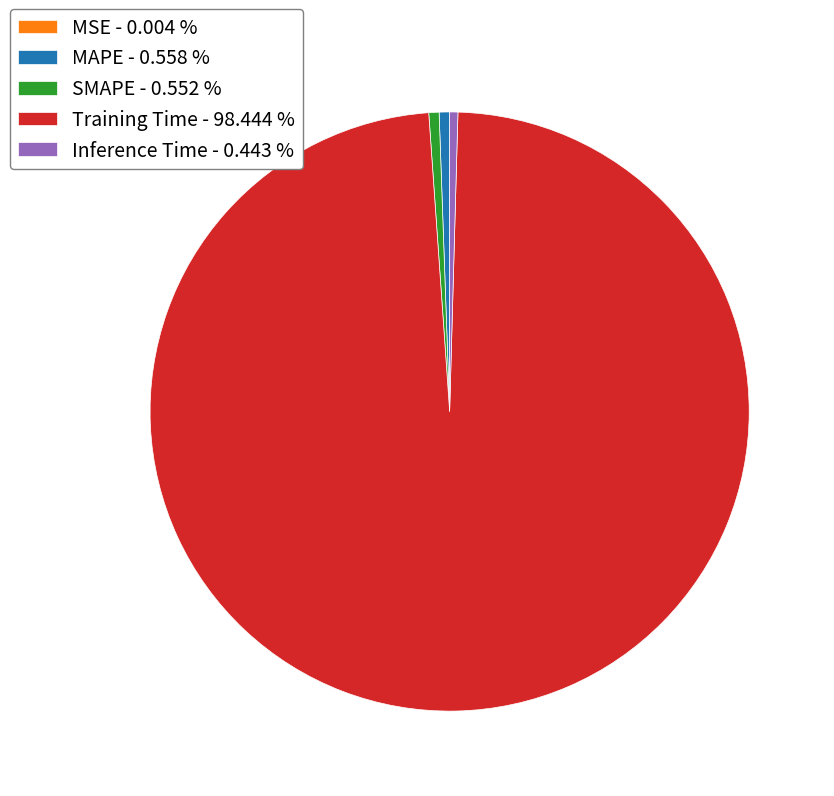

Which category has the biggest portion of the pie?

Training Time